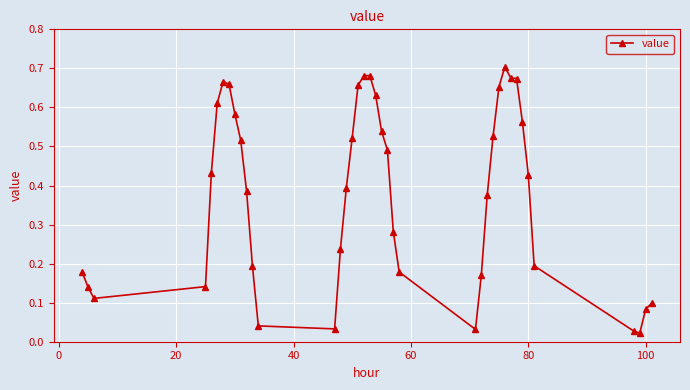

How many lines are shown in the chart?

1